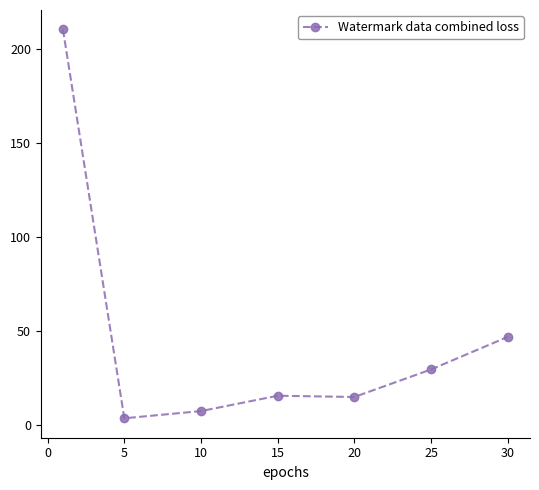

What is the smallest value displayed?

3.7